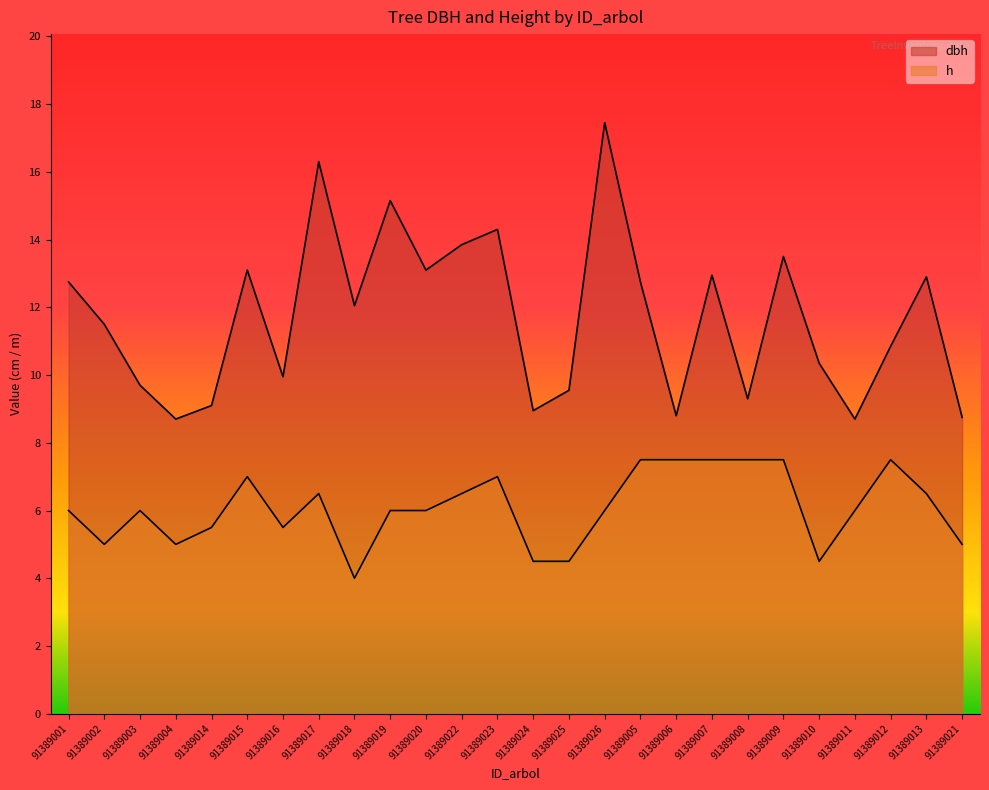

How many distinct data groups are displayed?

2